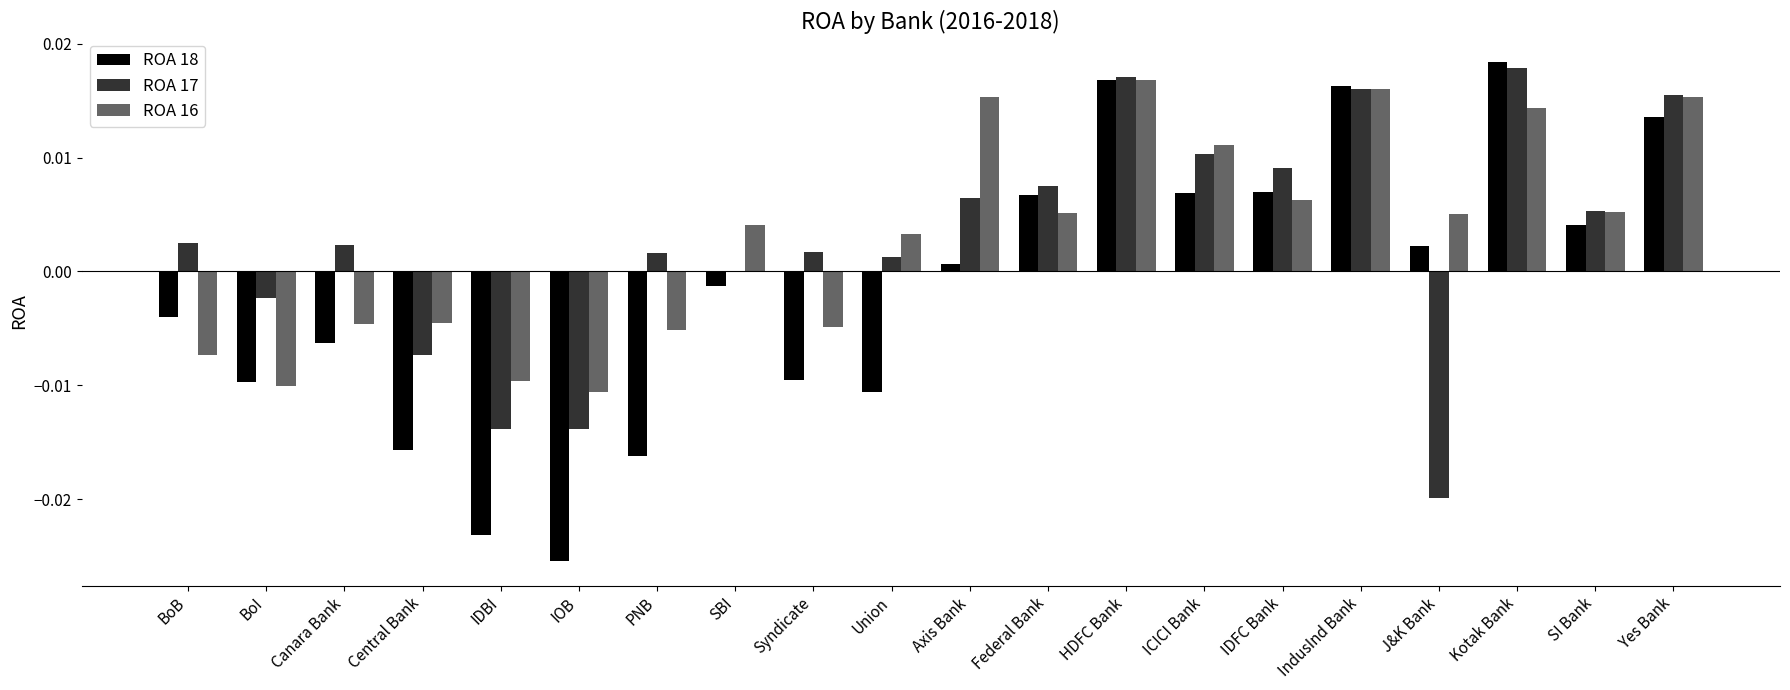

Does the chart contain stacked bars?

No